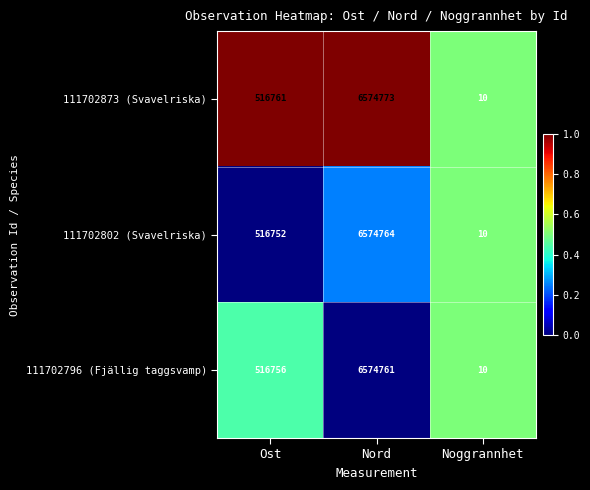

What is the difference between the maximum and minimum values in the 111702802 (Svavelriska) series?

6574754